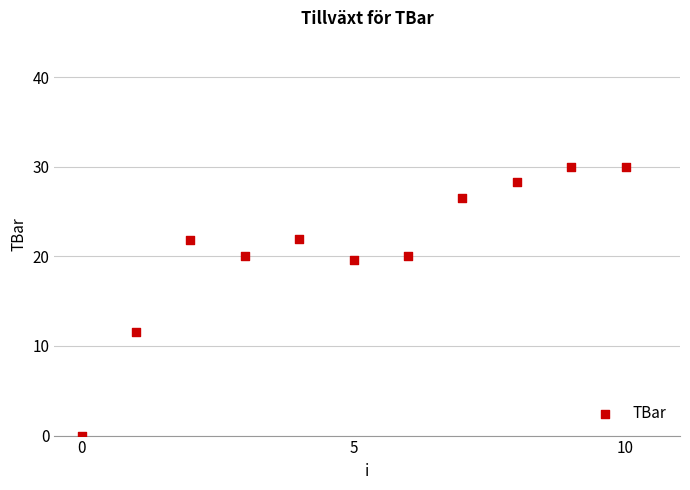

What is the range of Y values (max minus min)?

30.0